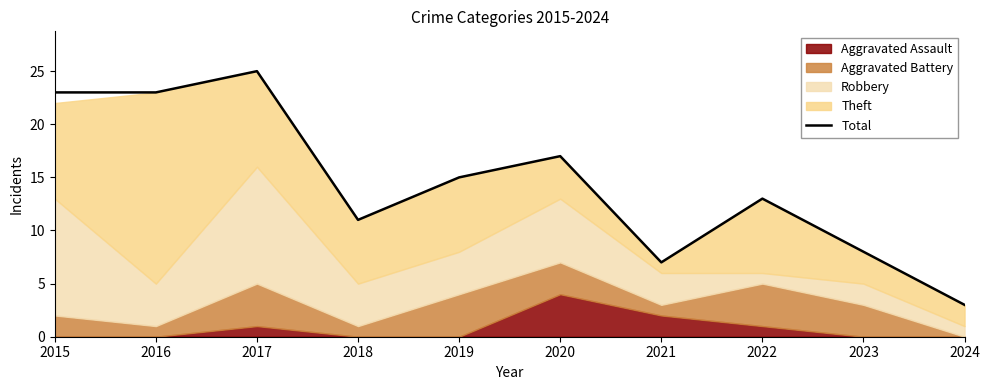

List the labels in order of value, smallest first.

2024, 2021, 2023, 2018, 2022, 2019, 2020, 2015, 2016, 2017